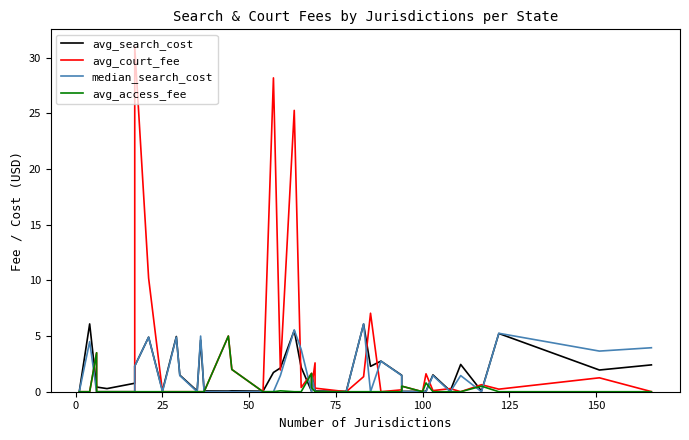

Is the value of median_search_cost at 10 greater than the value of avg_search_cost at 20?

No